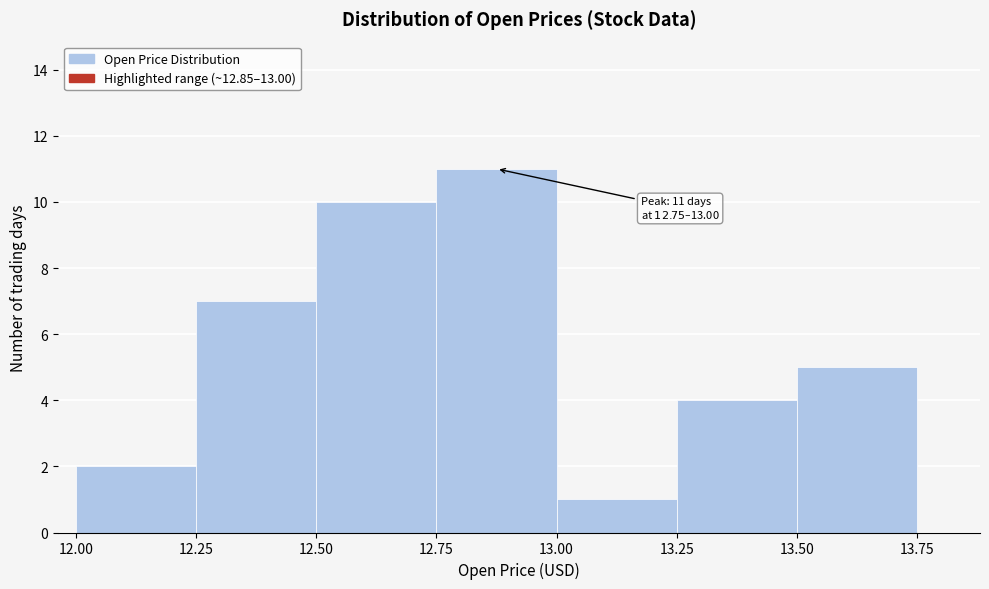

Which range on the x-axis has the tallest bar?

12.75 to 13.00